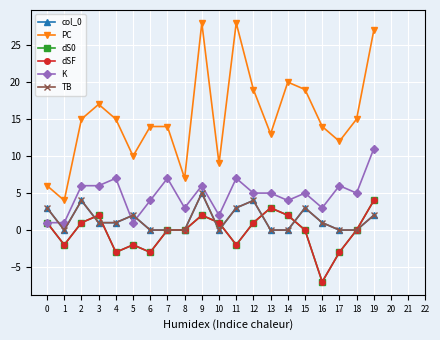

How many lines are shown in the chart?

6